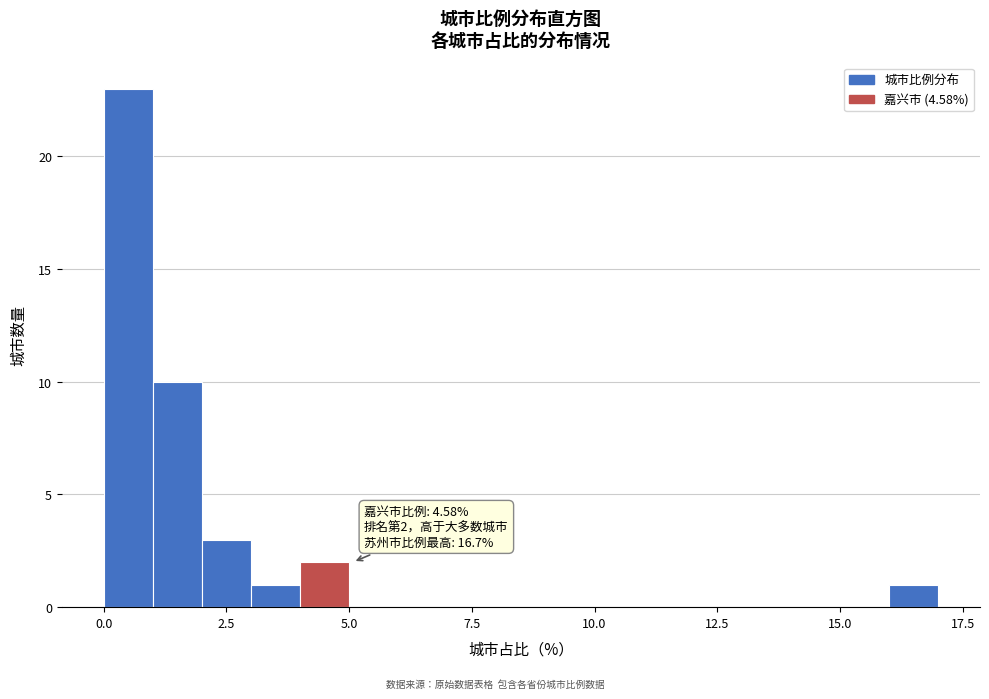

Read against the x-axis, roughly where is the centre of the tallest bar?

0.5